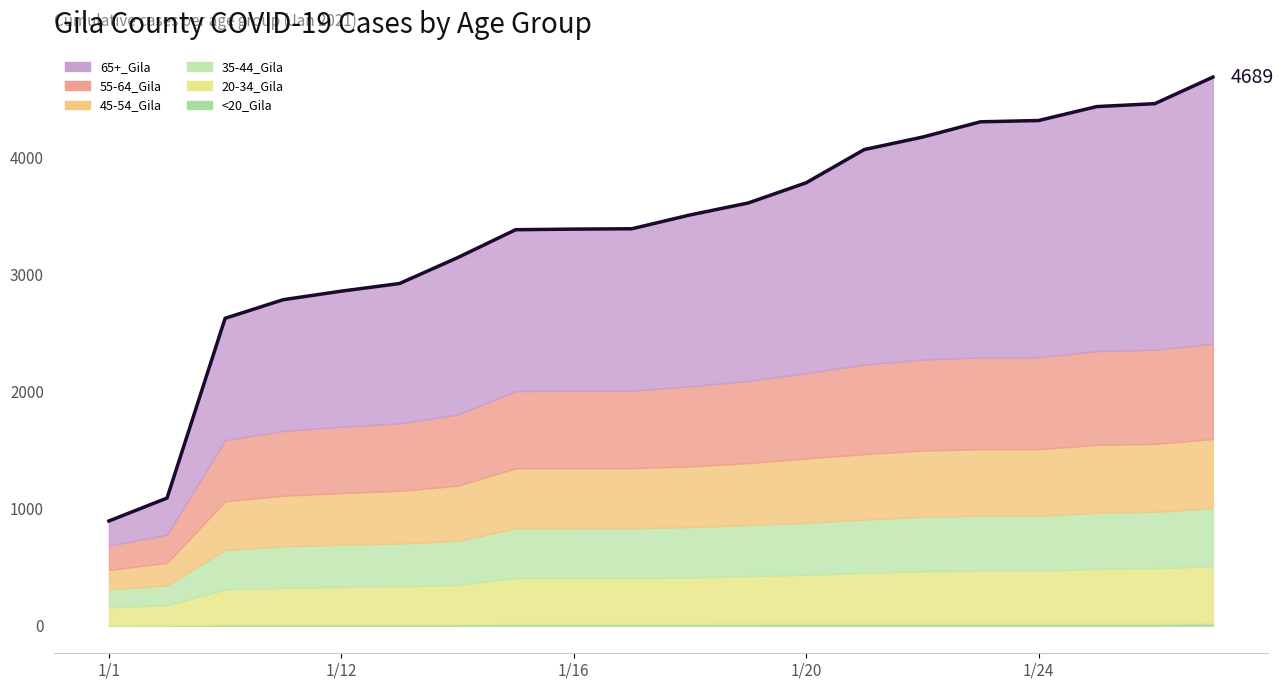

What is the change in value from 15 to 17?

+130